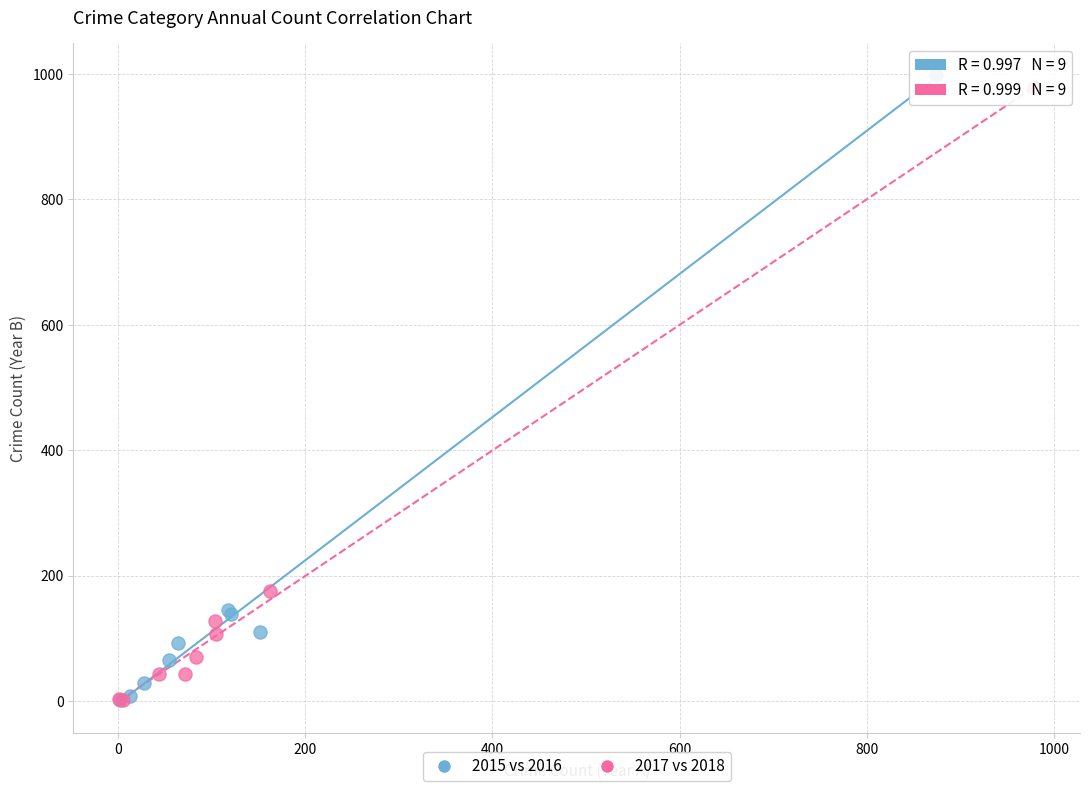

Which series has the widest spread of Y values?

2015 vs 2016